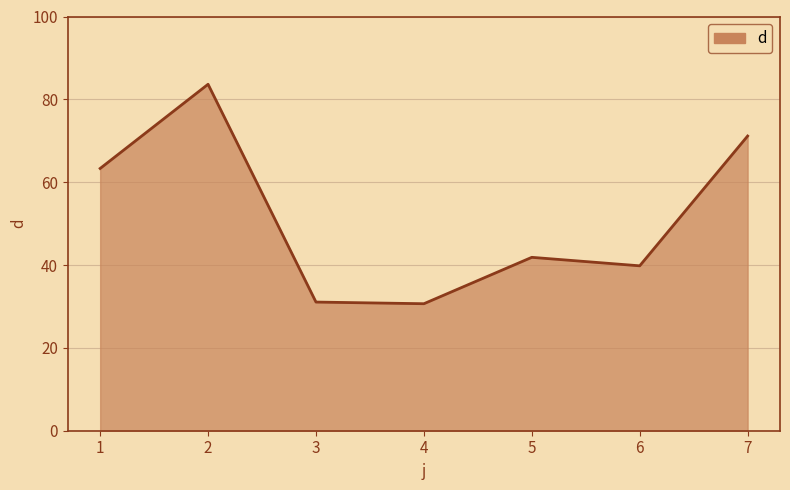

Count the number of values greater than 41.

4